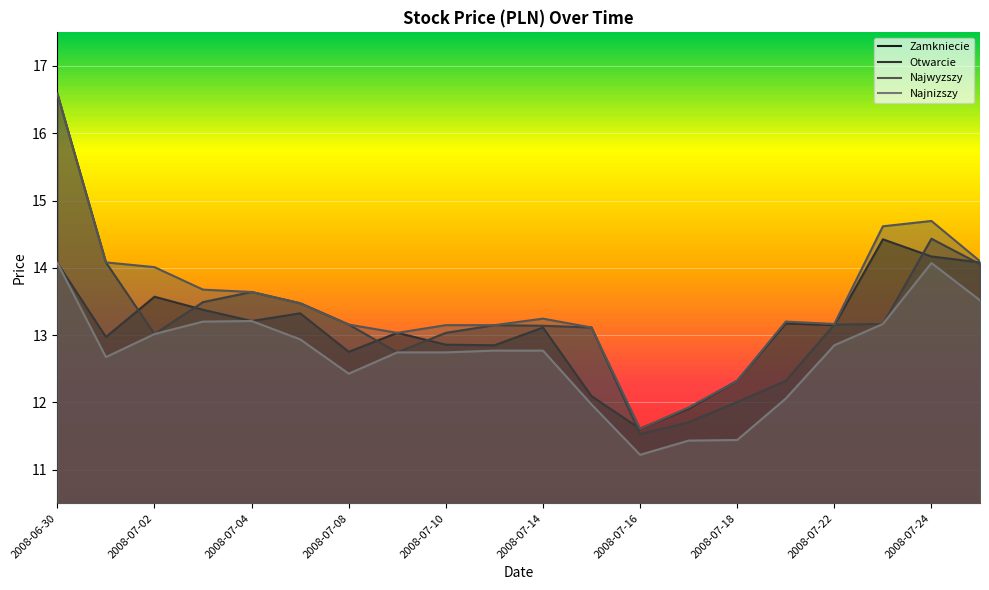

True or false: Najwyzszy has a value of 14.0 at 2008-07-02.

True